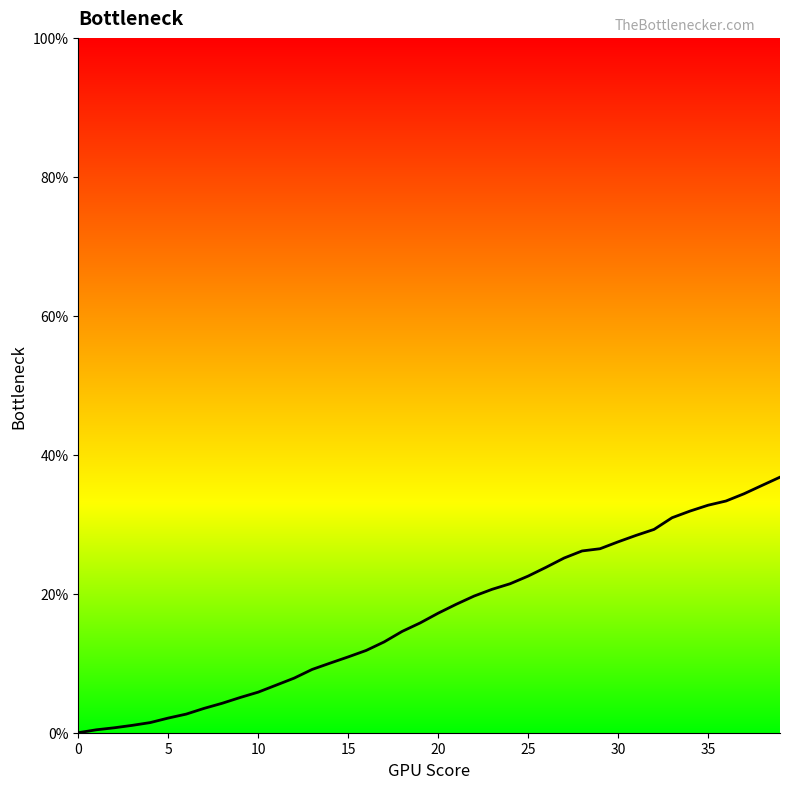

What is the difference between the maximum and minimum values?

36.8